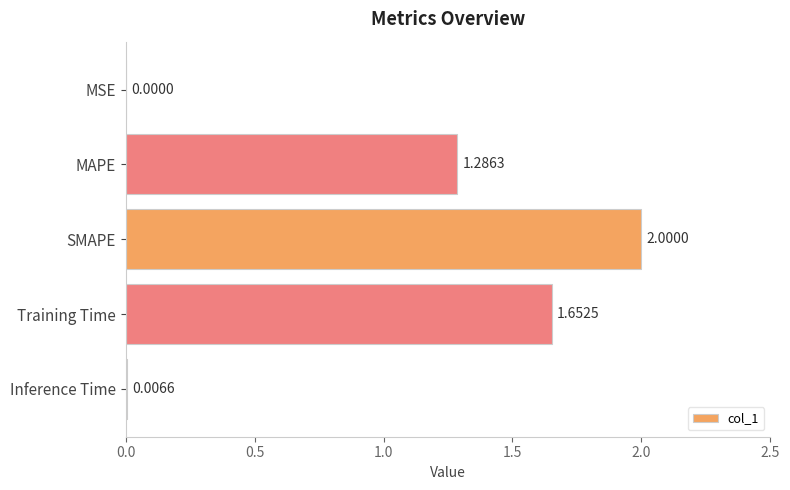

Where is the data nearest to the value 1?

MAPE